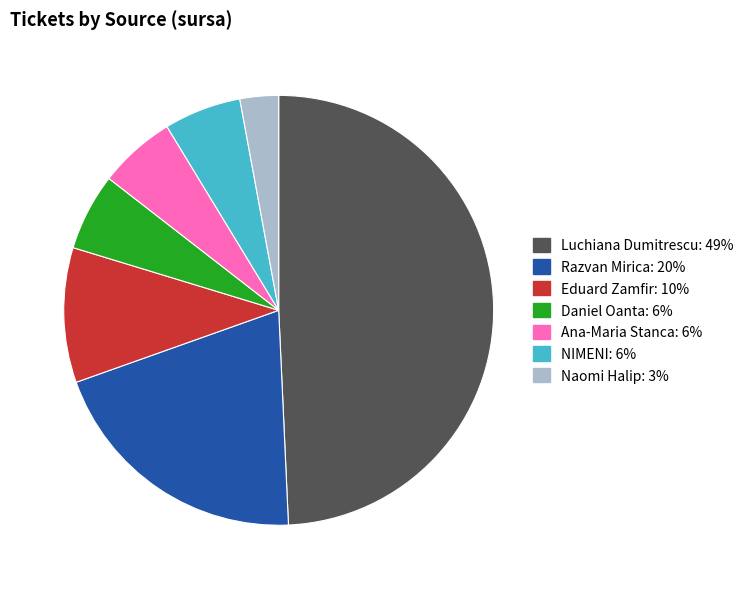

True or false: Razvan Mirica accounts for 26% of the total.

False